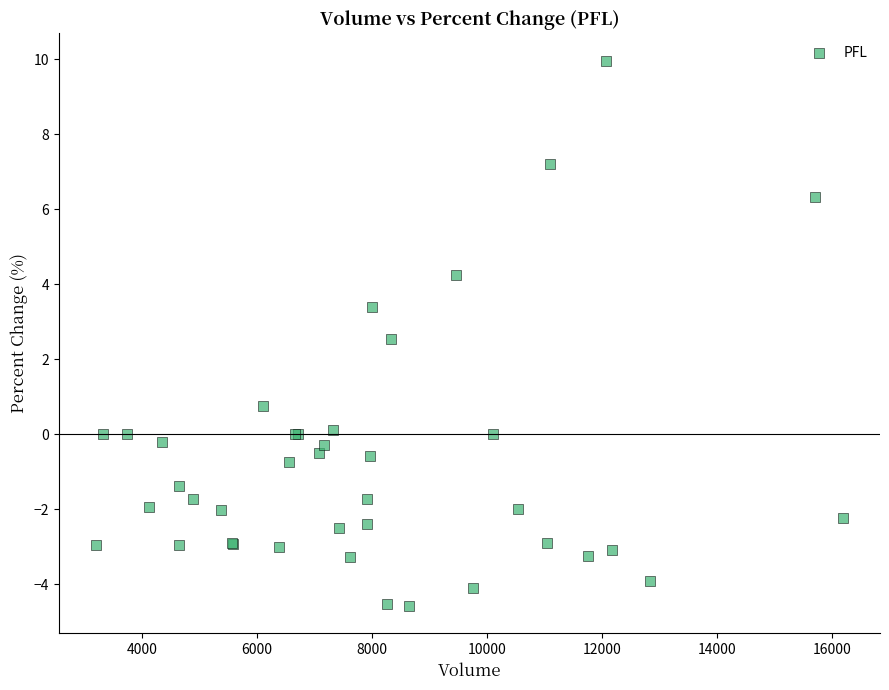

What Y value in the scatter plot is closest to 2?

2.5